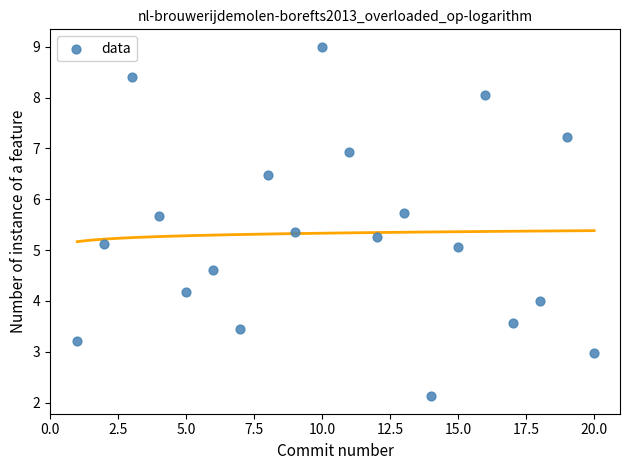

What is the range of X values (max minus min)?

19.0